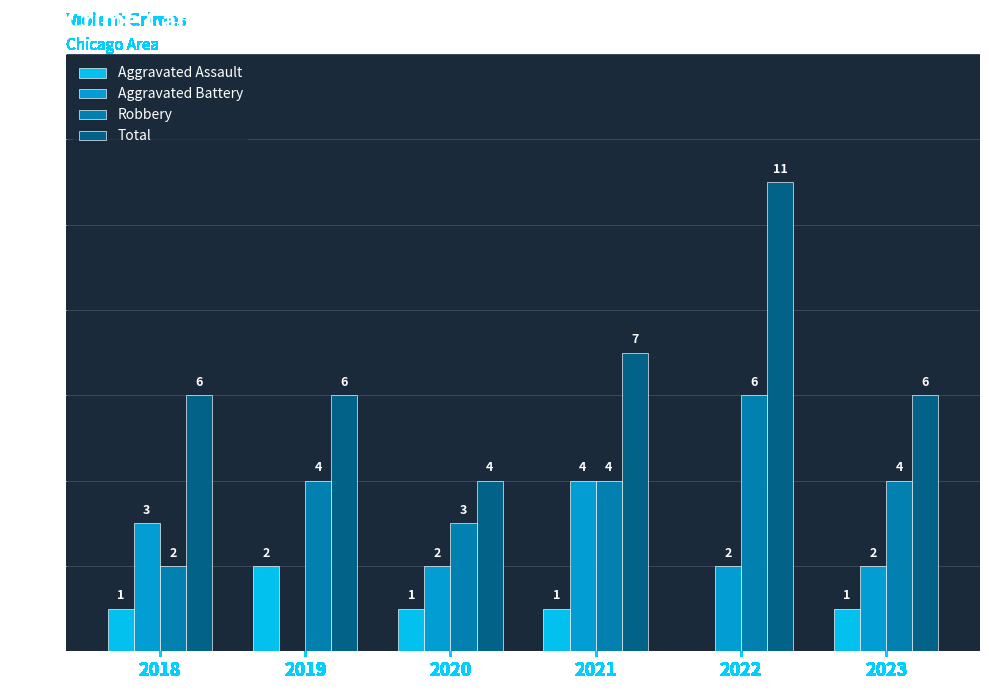

What are all the series names shown in the legend?

Aggravated Assault, Aggravated Battery, Robbery, Total